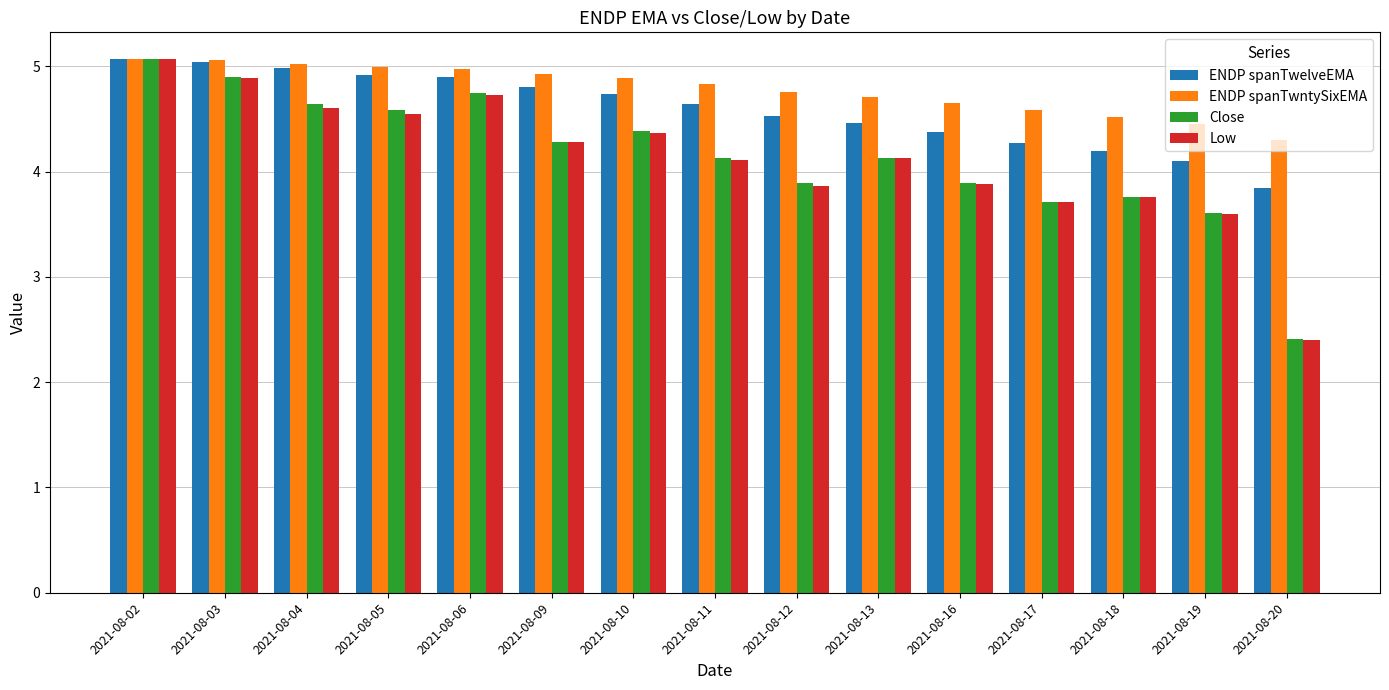

What is the value of the Low bar at the 14th from the left?

3.6